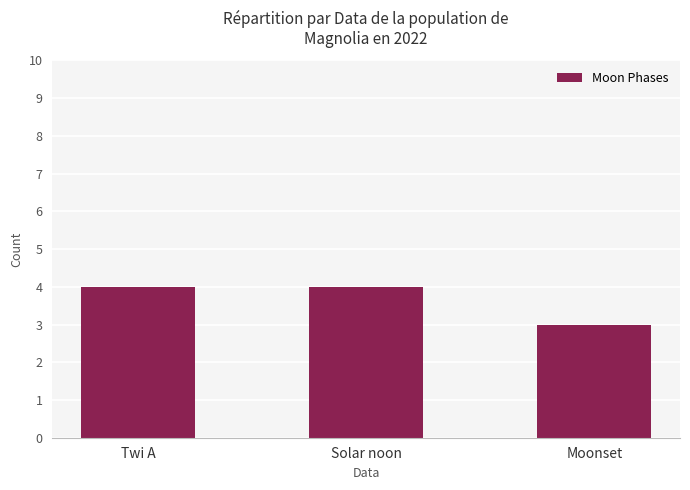

How many data points are less than 4?

1